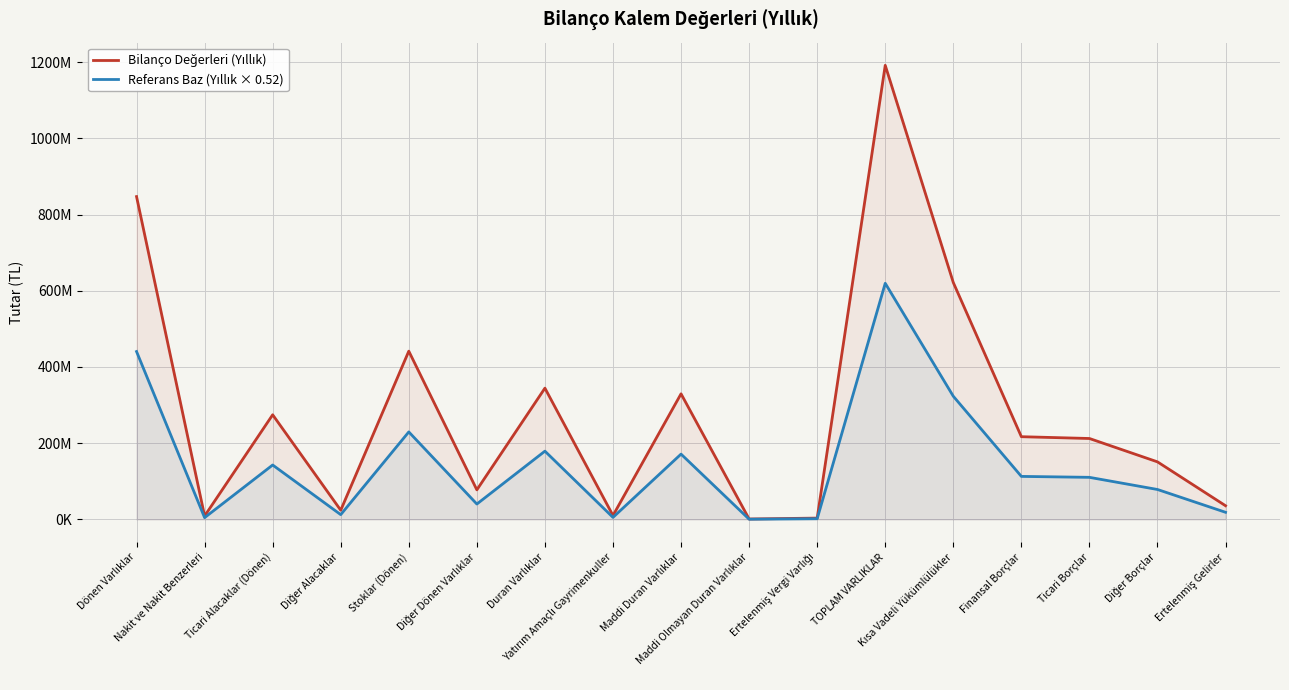

How many interior local peaks does the Referans Baz (Yıllık × 0.52) series have?

5